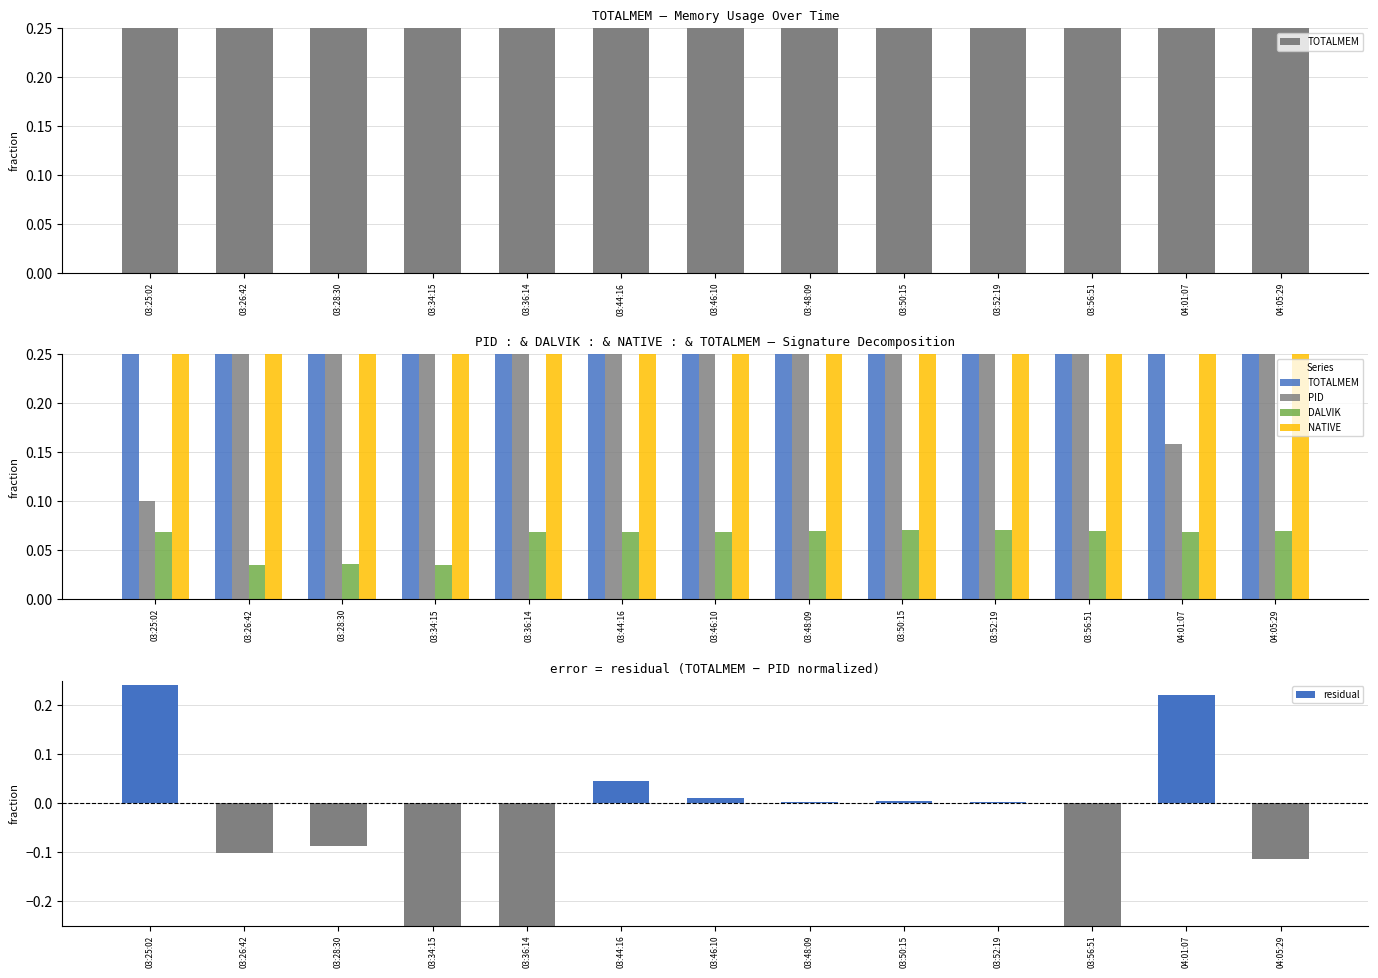

How many values in residual are below zero?

6